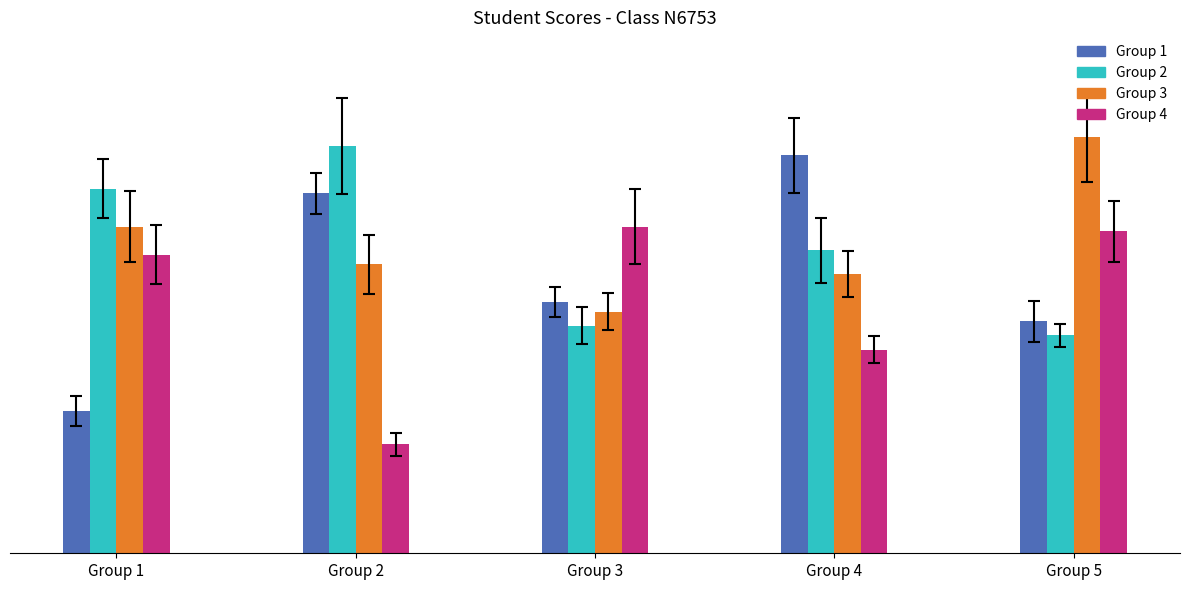

How many bars are there in total?

20